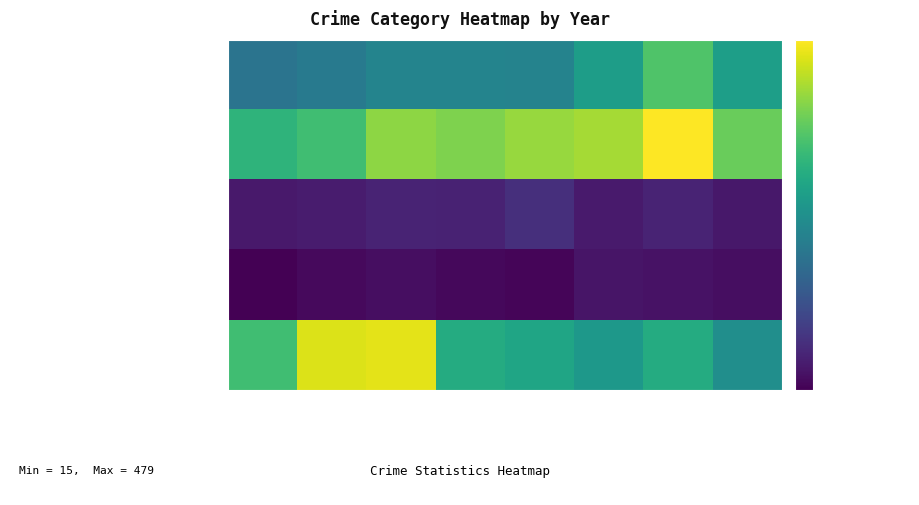

Reading right to left, list all the values displayed in this chart.

Aggravated Assault: 2022=275	2021=352	2020=273	2019=223	2018=225	2017=224	2016=206	2015=194
Aggravated Battery: 2022=373	2021=479	2020=416	2019=407	2018=389	2017=400	2016=336	2015=316
Criminal Sexual Assault: 2022=45	2021=61	2020=48	2019=77	2018=60	2017=61	2016=50	2015=46
Homicide: 2022=33	2021=38	2020=41	2019=22	2018=25	2017=33	2016=26	2015=15
Robbery: 2022=245	2021=300	2020=263	2019=287	2018=301	2017=460	2016=454	2015=337